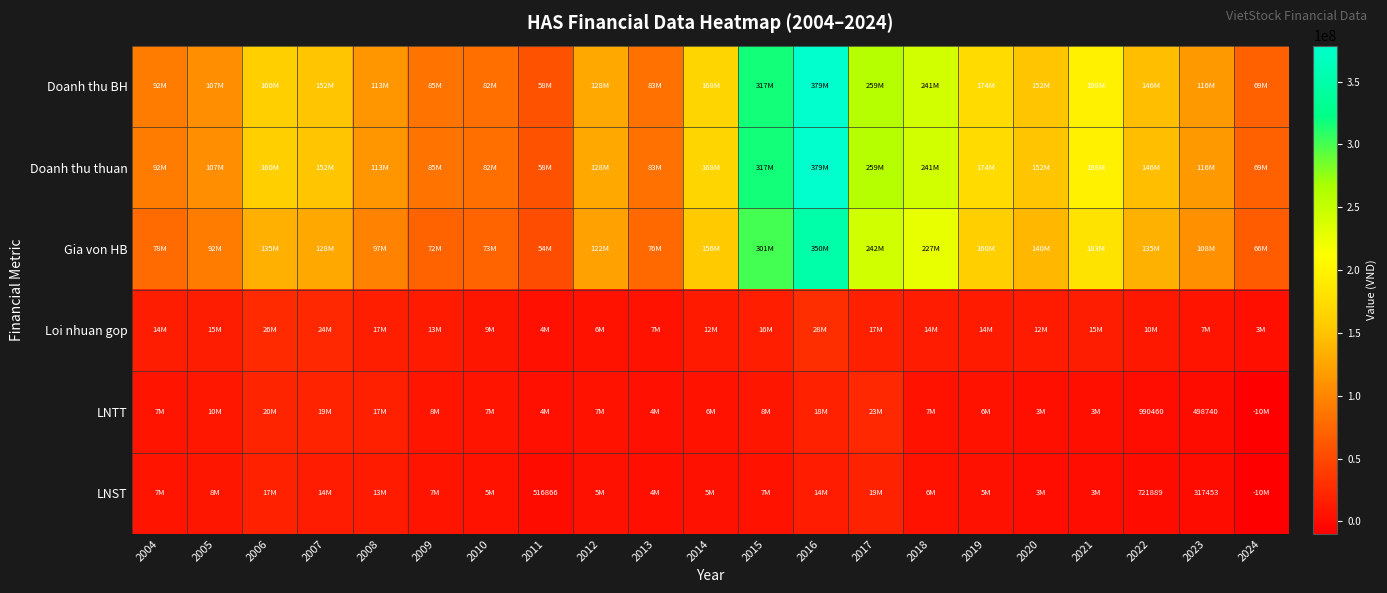

What is the maximum value shown in the chart?

378662456